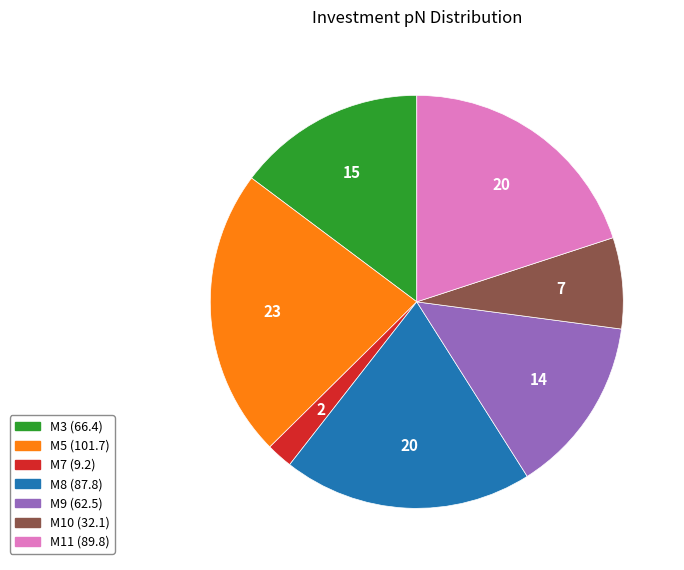

Is the sum of M11 and M8 greater than half?

No